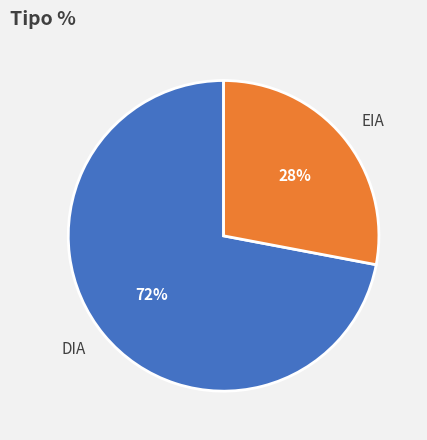

Is DIA the majority of the pie?

Yes